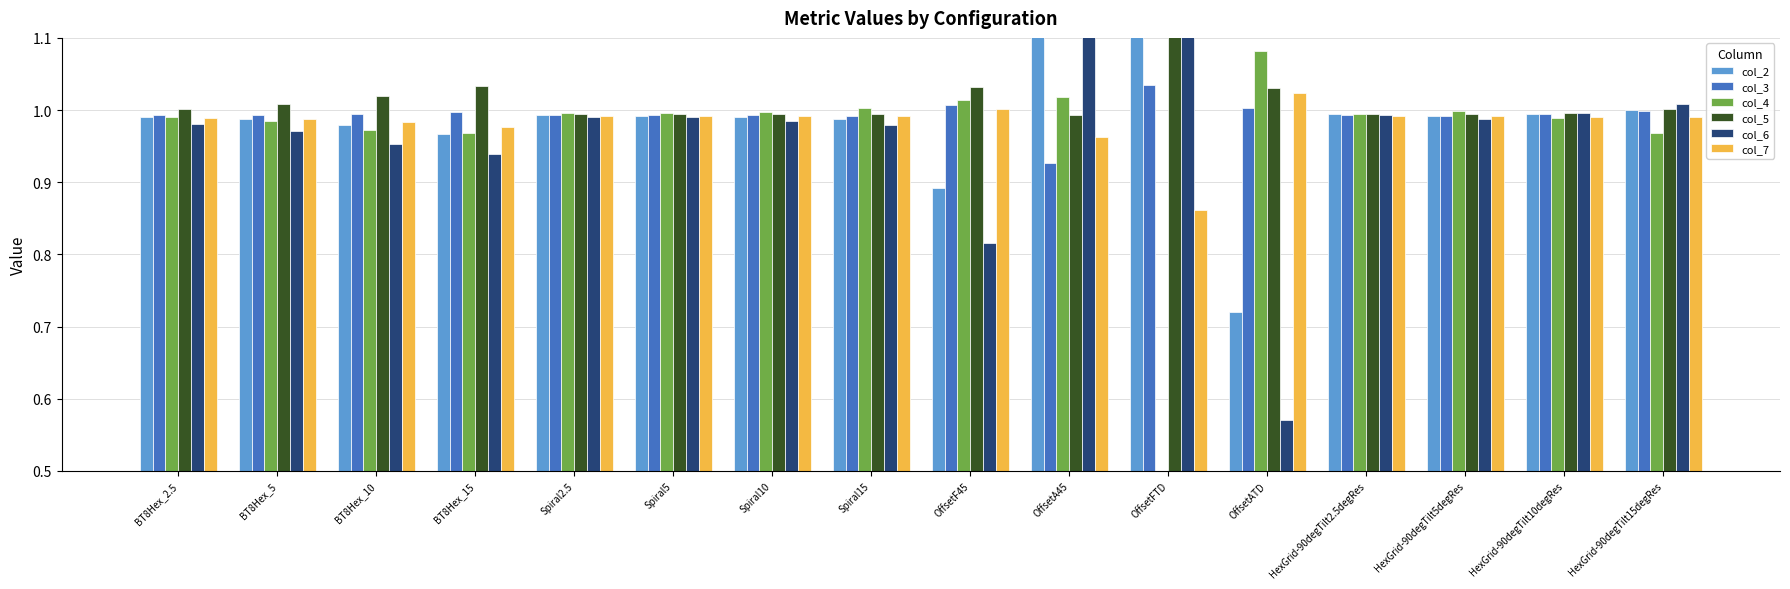

How many groups of bars are there?

16